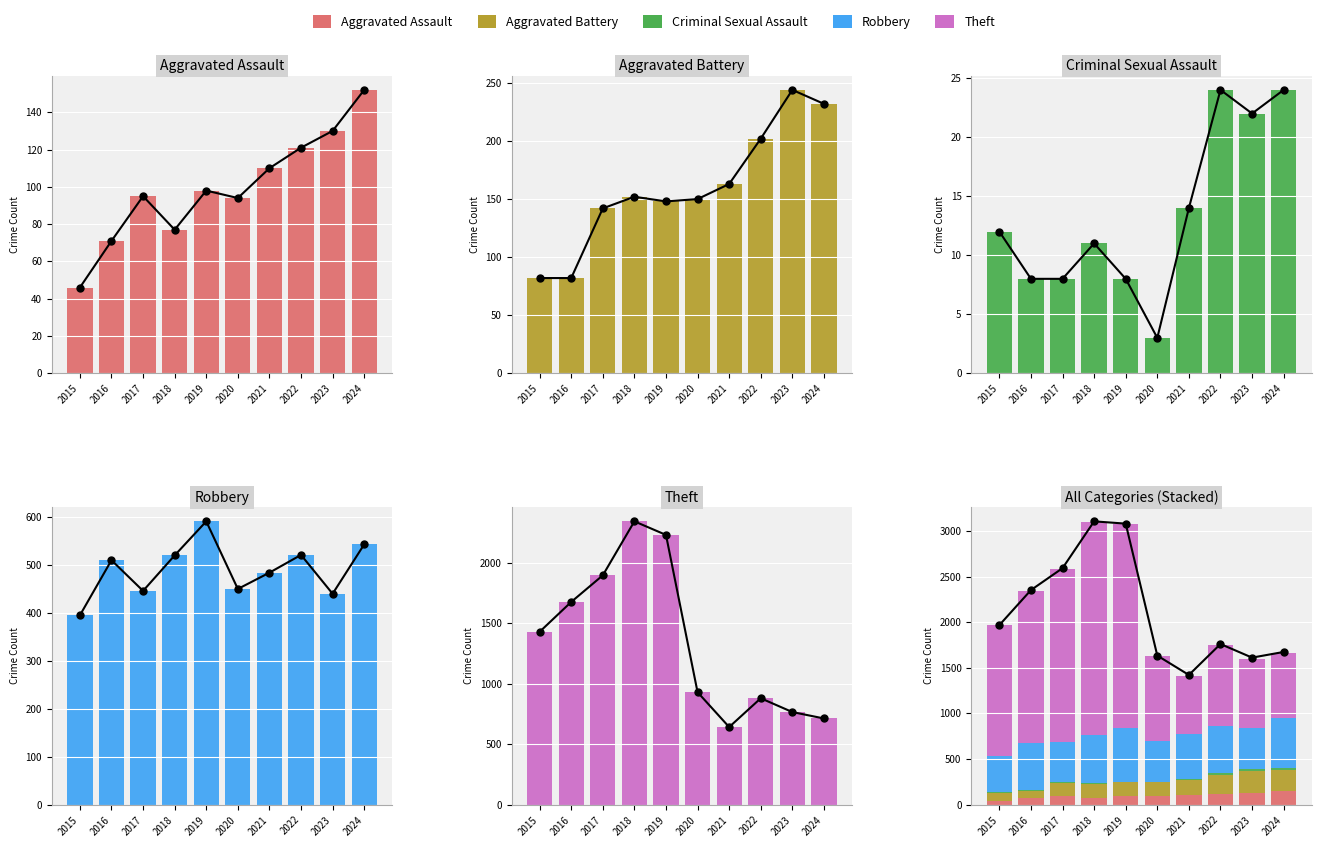

What is the minimum value for Aggravated Battery?

82